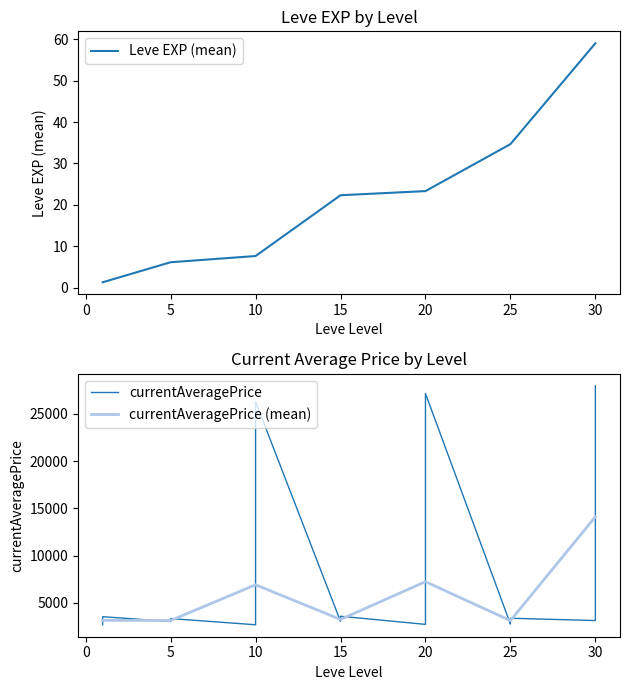

At which label is Leve EXP (mean) closest to 30?

25